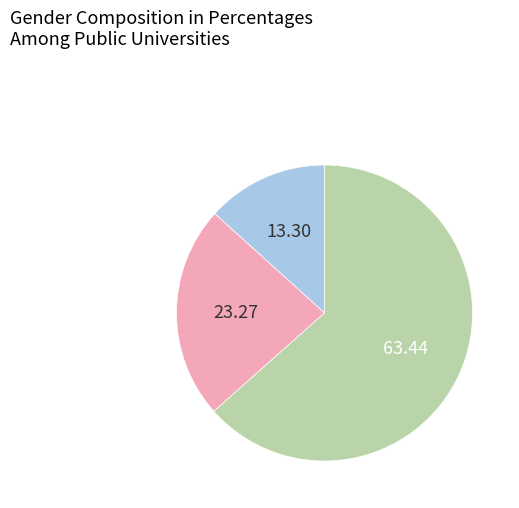

How many slices are in this pie chart?

3